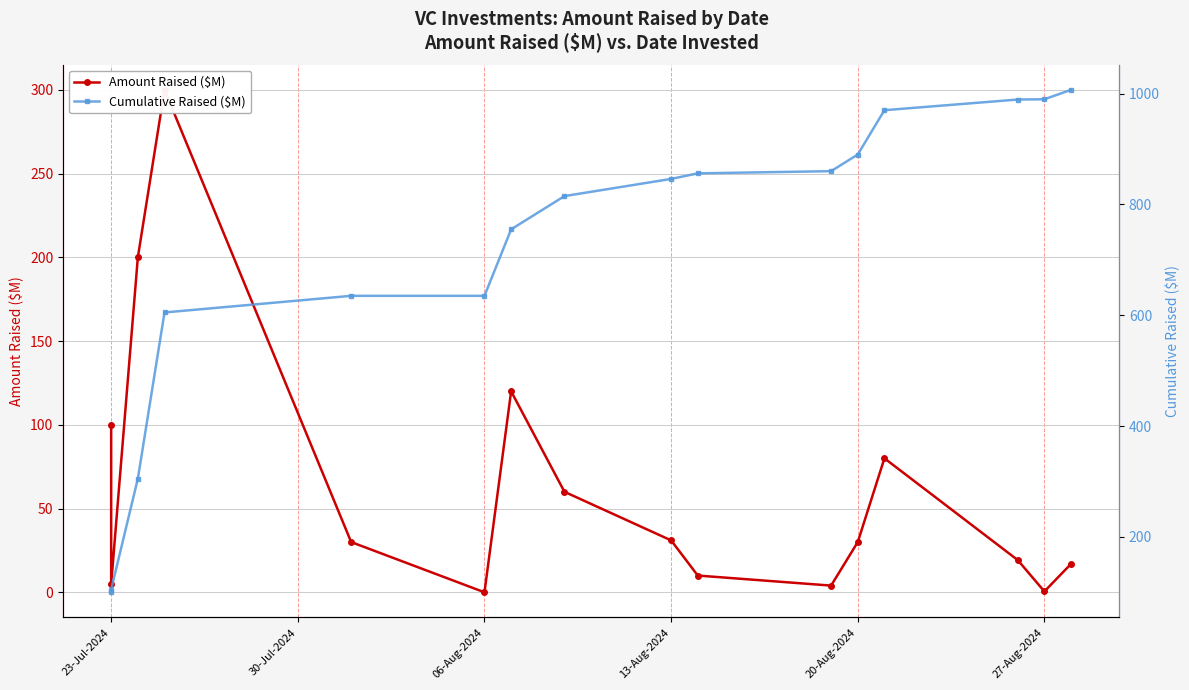

In Amount Raised ($M), how many points are lower than both neighbors (excluding endpoints)?

4